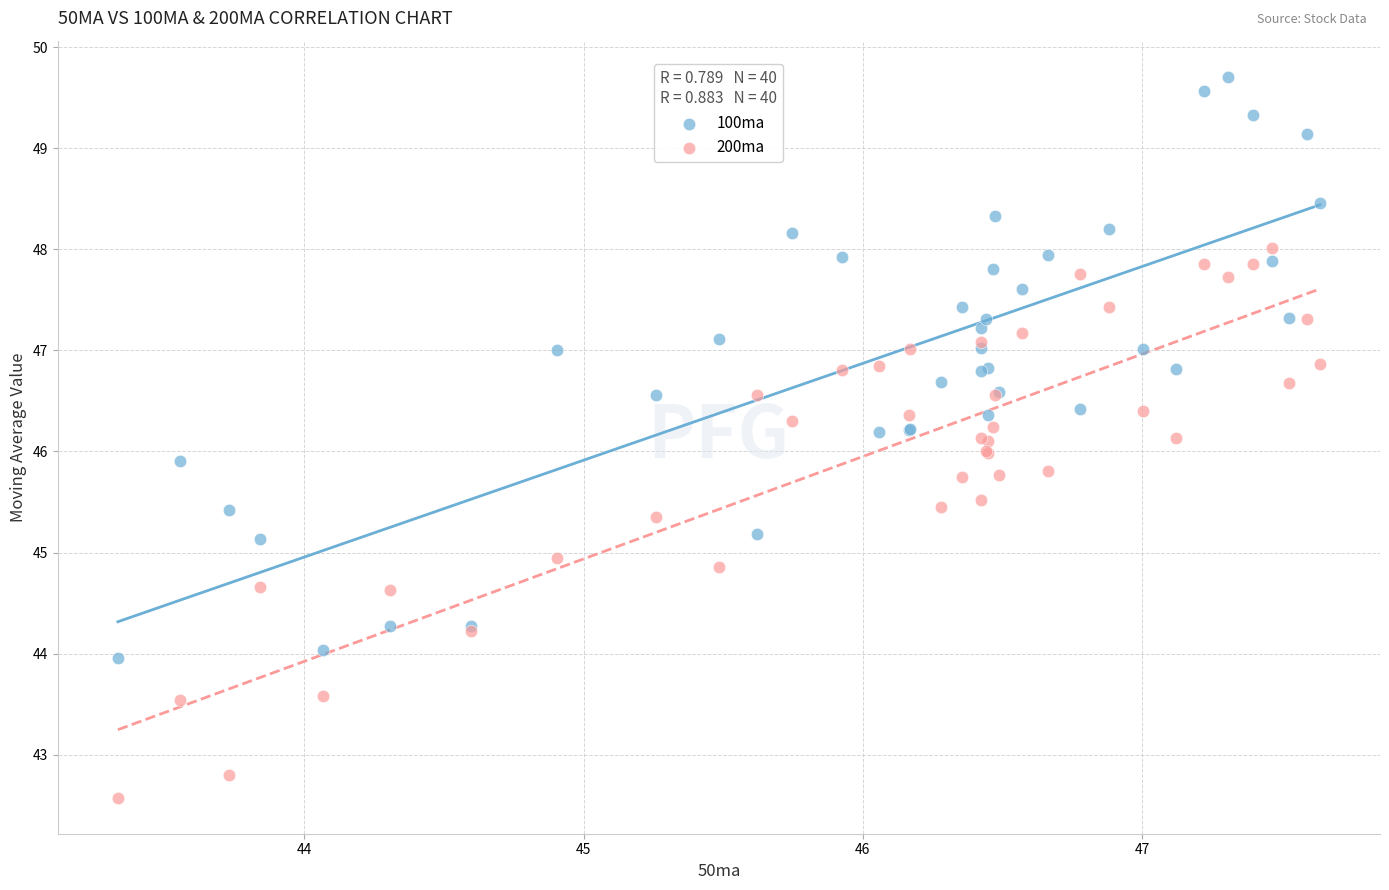

Which series has the largest Y range (max minus min)?

100ma